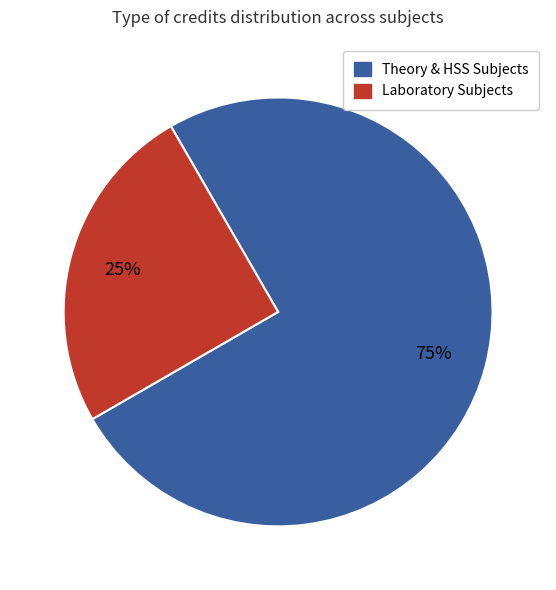

To the nearest percent, what is the difference between the largest and smallest slice percentages?

50%